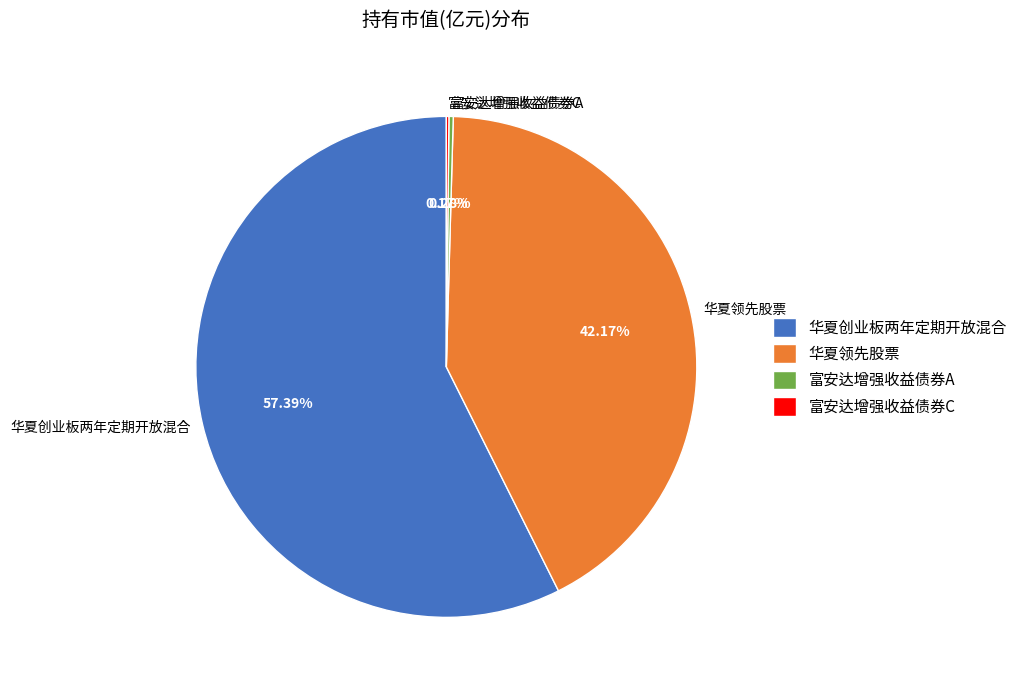

Which category has the biggest portion of the pie?

华夏创业板两年定期开放混合